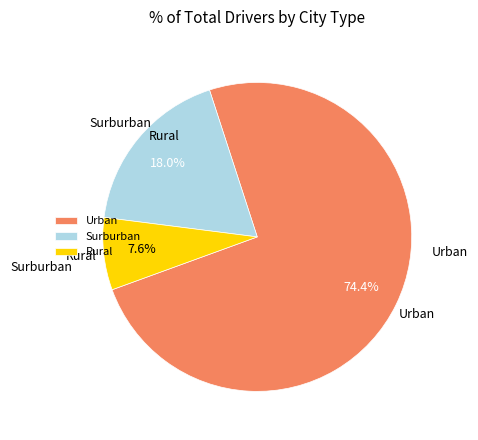

What percentage do Rural and Urban together represent?

82.0%